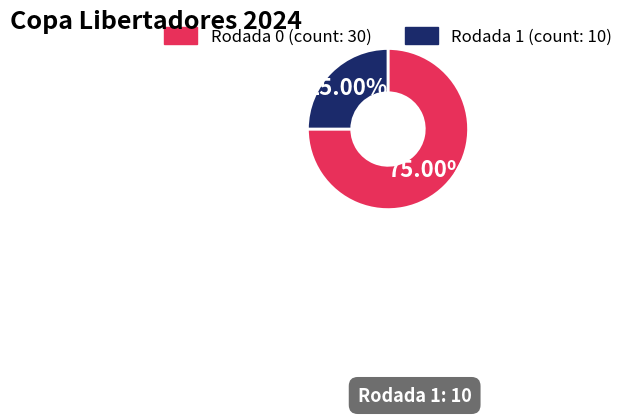

Is there any slice that represents more than half of the pie?

Yes